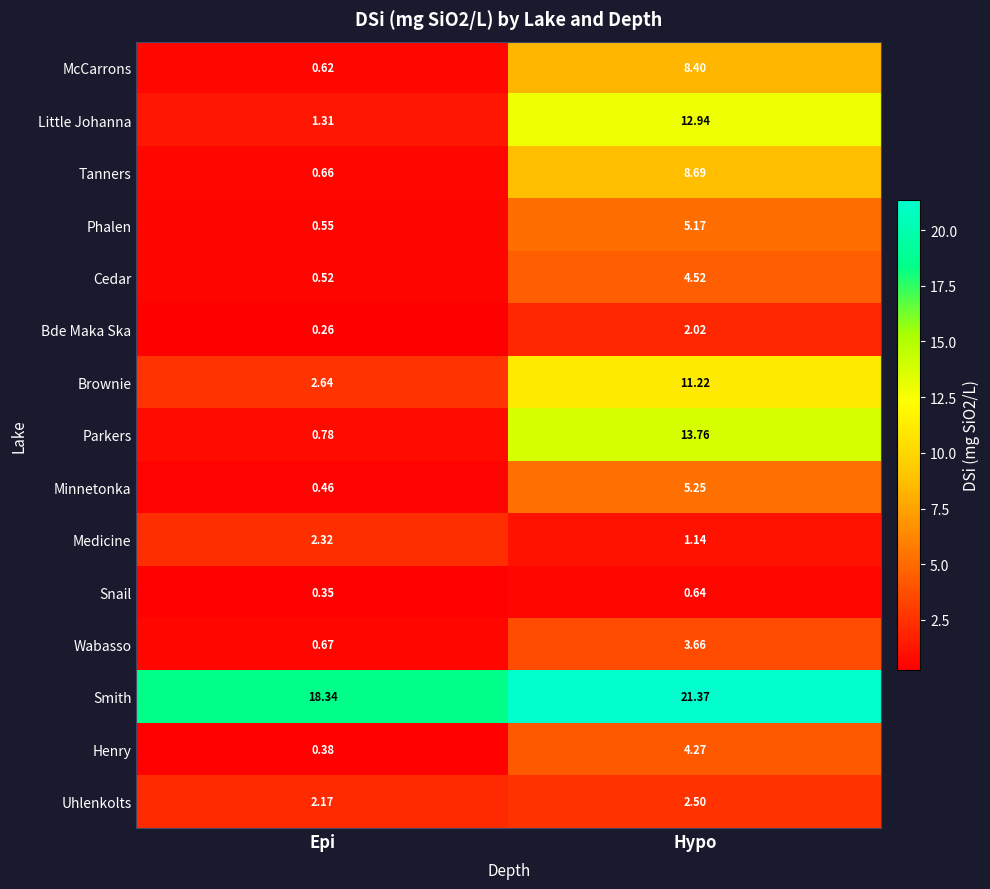

At which label is Snail closest to 0?

Epi